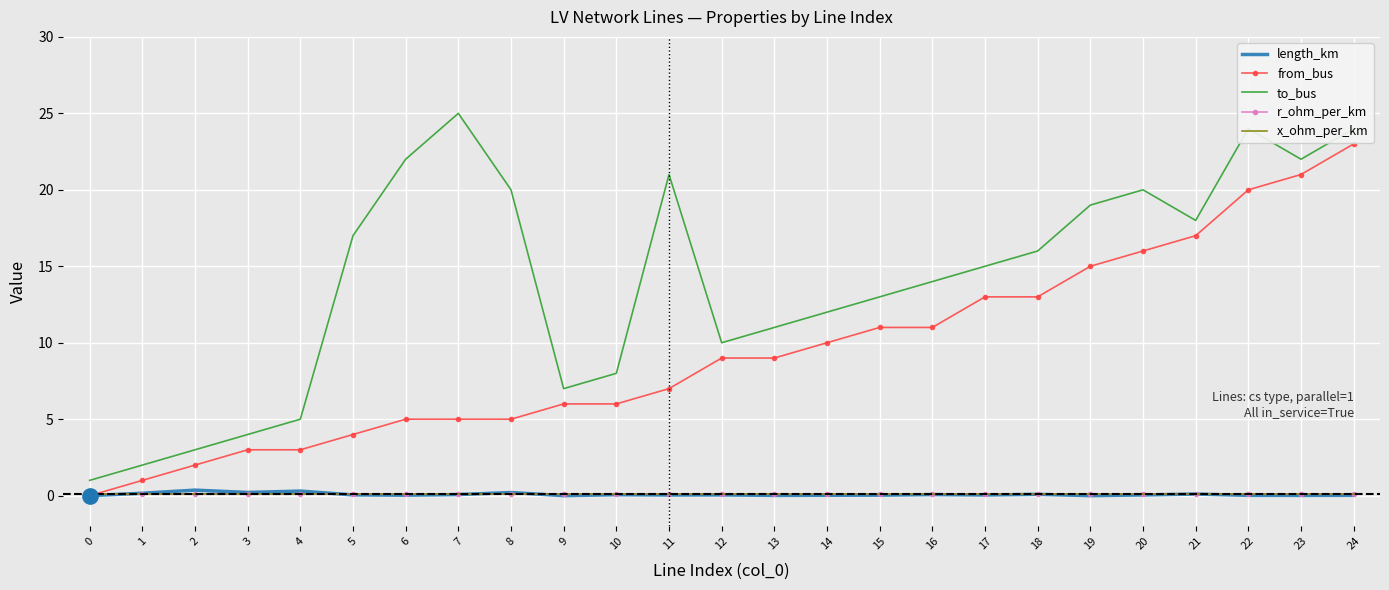

How many categories are shown in the chart?

25